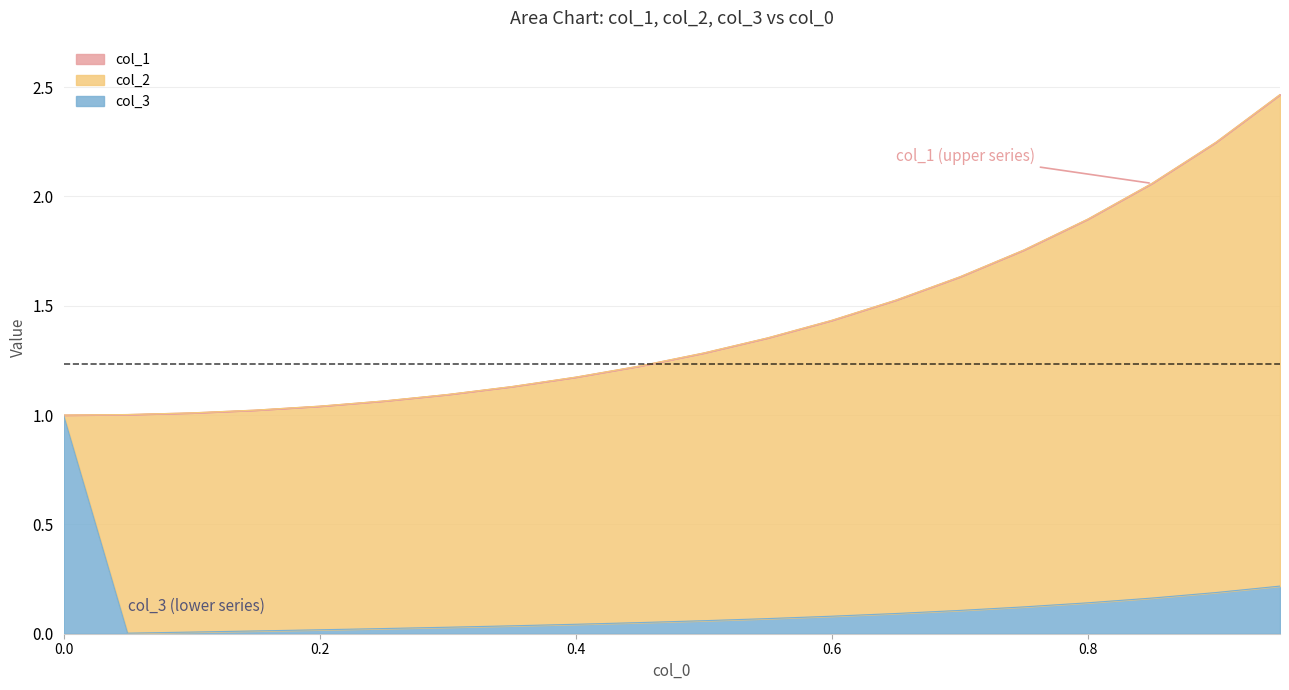

True or false: col_1 and col_2 cross at least once.

False